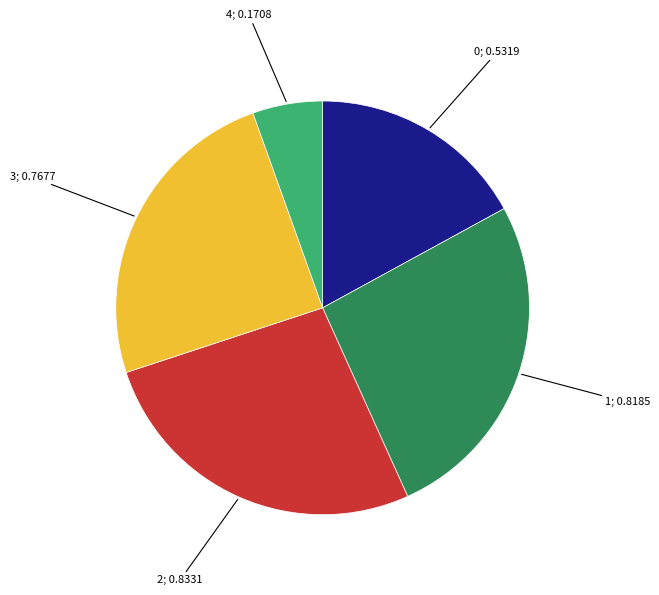

Is there any slice that represents more than half of the pie?

No